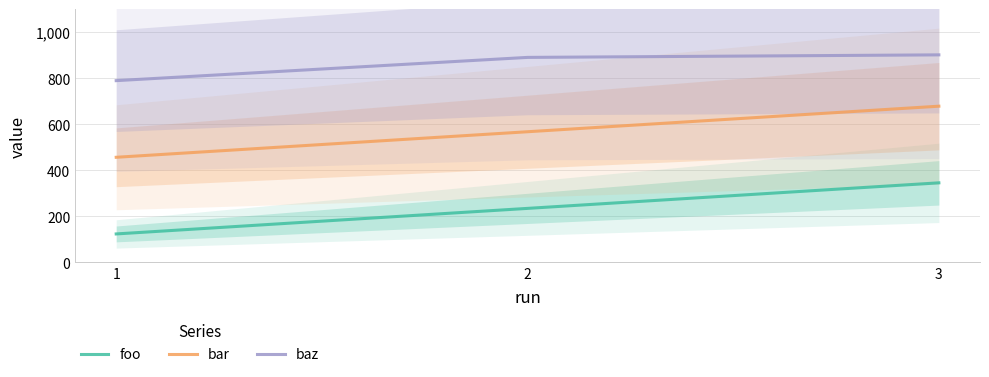

List the series in order of their overall mean, lowest first.

foo, bar, baz